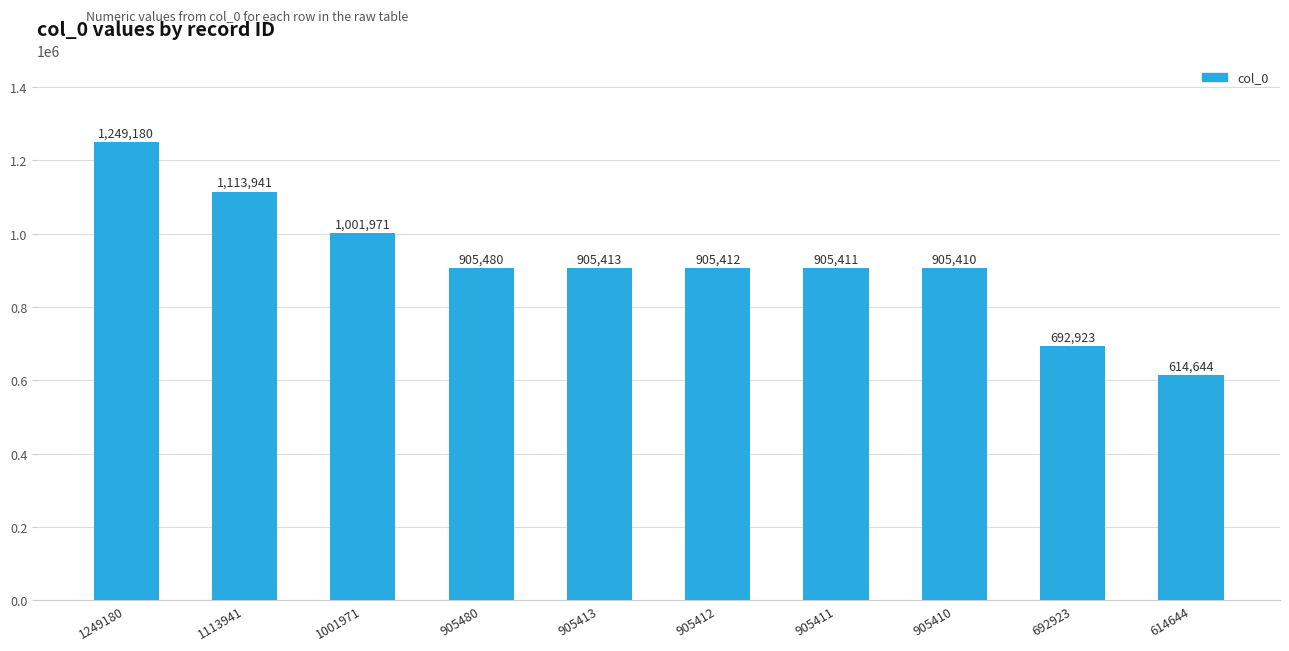

How many bars are there in total?

10